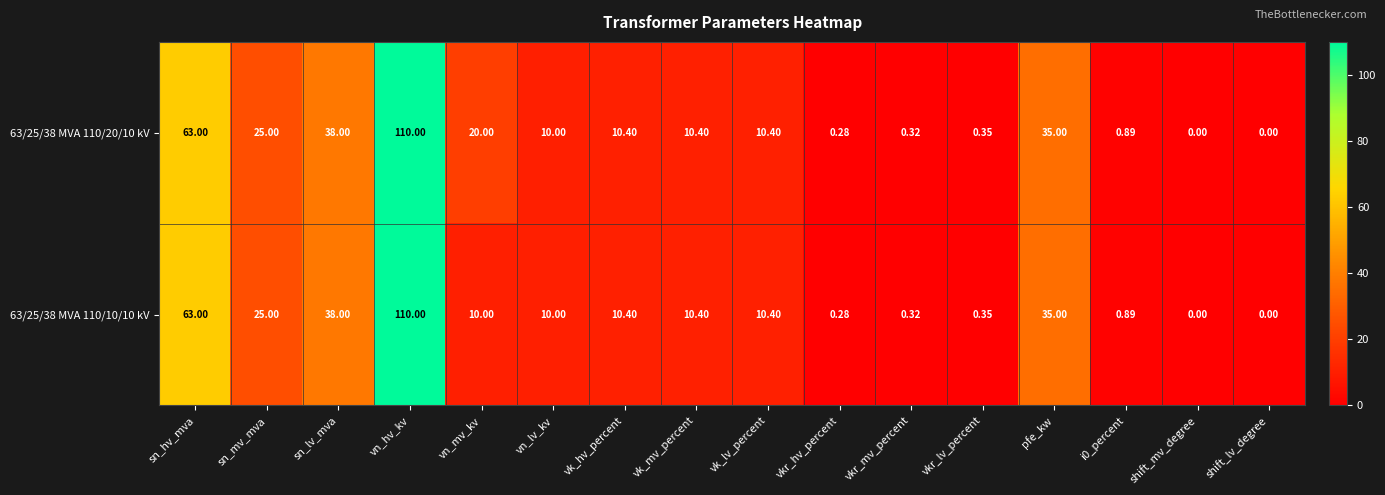

At which category is the sum across all series the highest?

vn_hv_kv